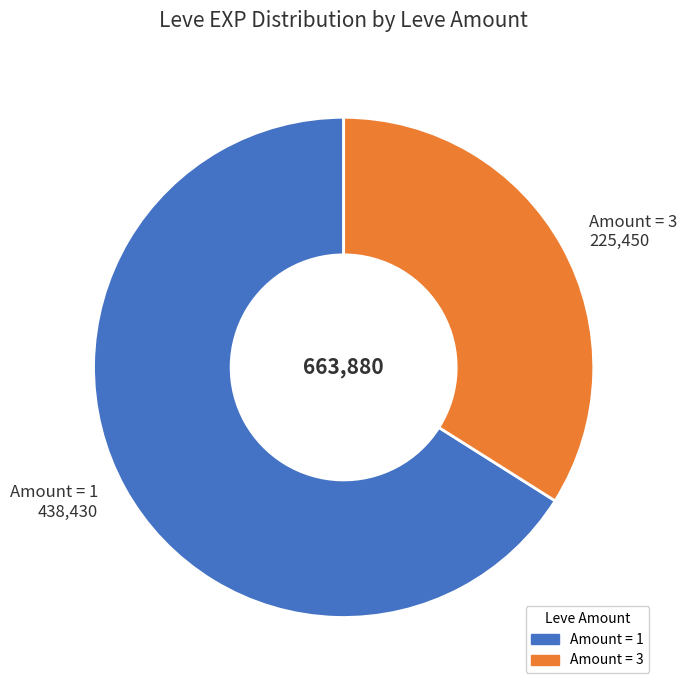

Rank the categories by value from lowest to highest.

Amount = 3 225,450, Amount = 1 438,430